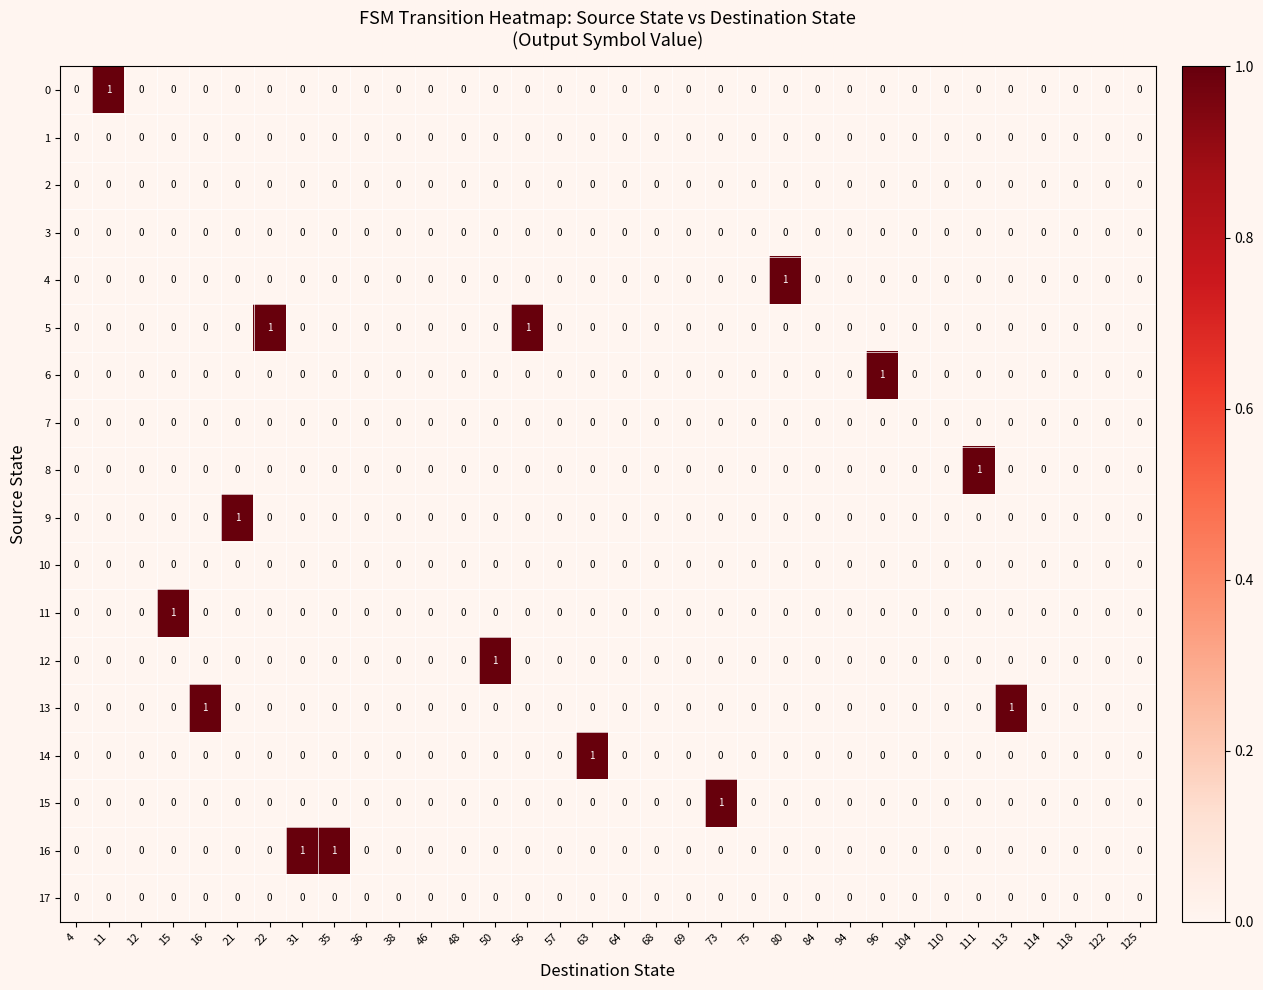

True or false: 14 has a value of 0 at 68.

True